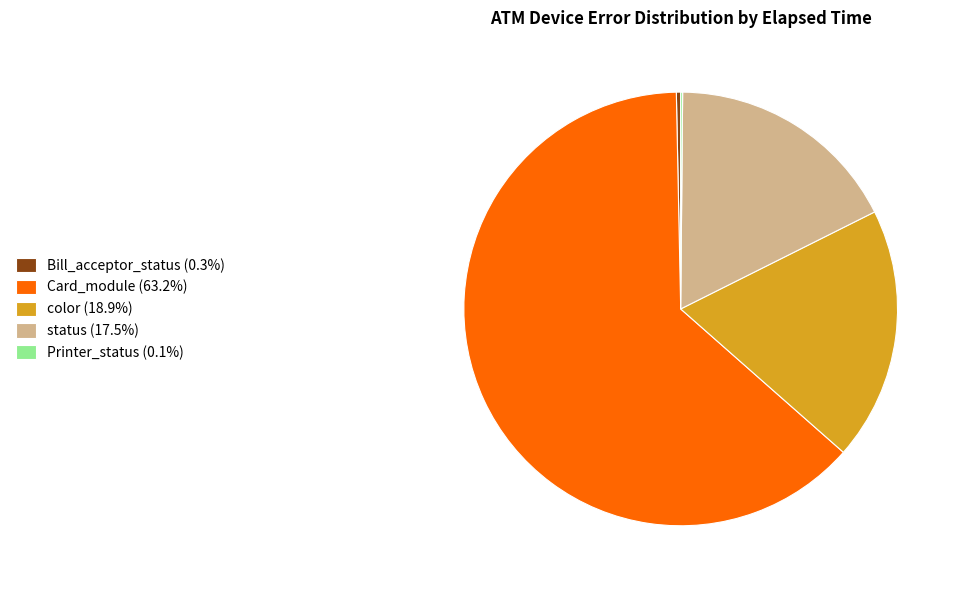

Does any single category account for the majority?

Yes